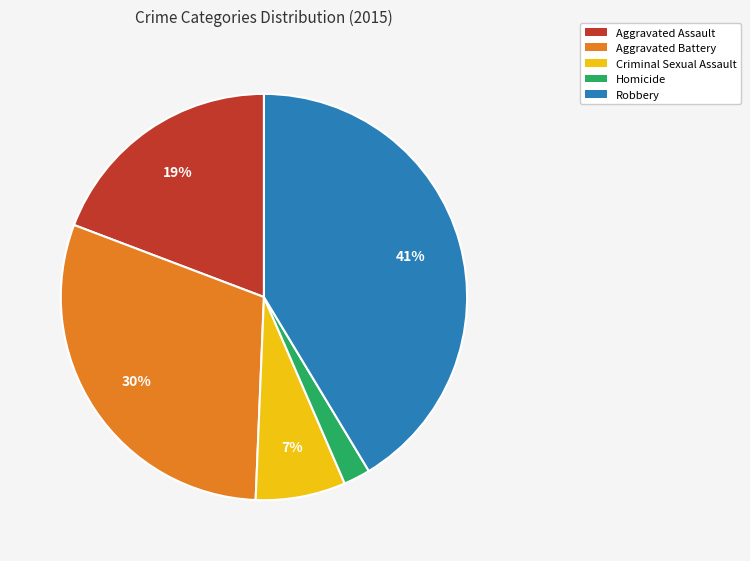

Is Aggravated Battery the majority of the pie?

No